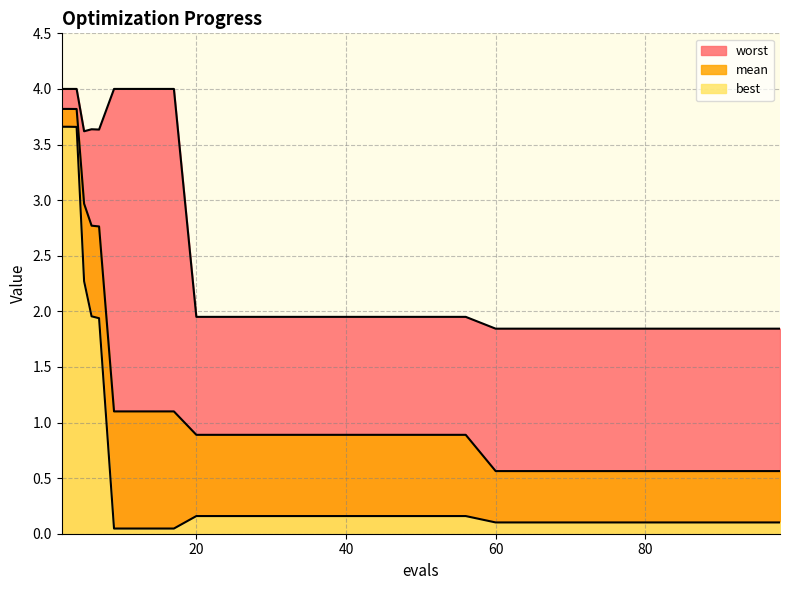

How many series are shown in this chart?

3